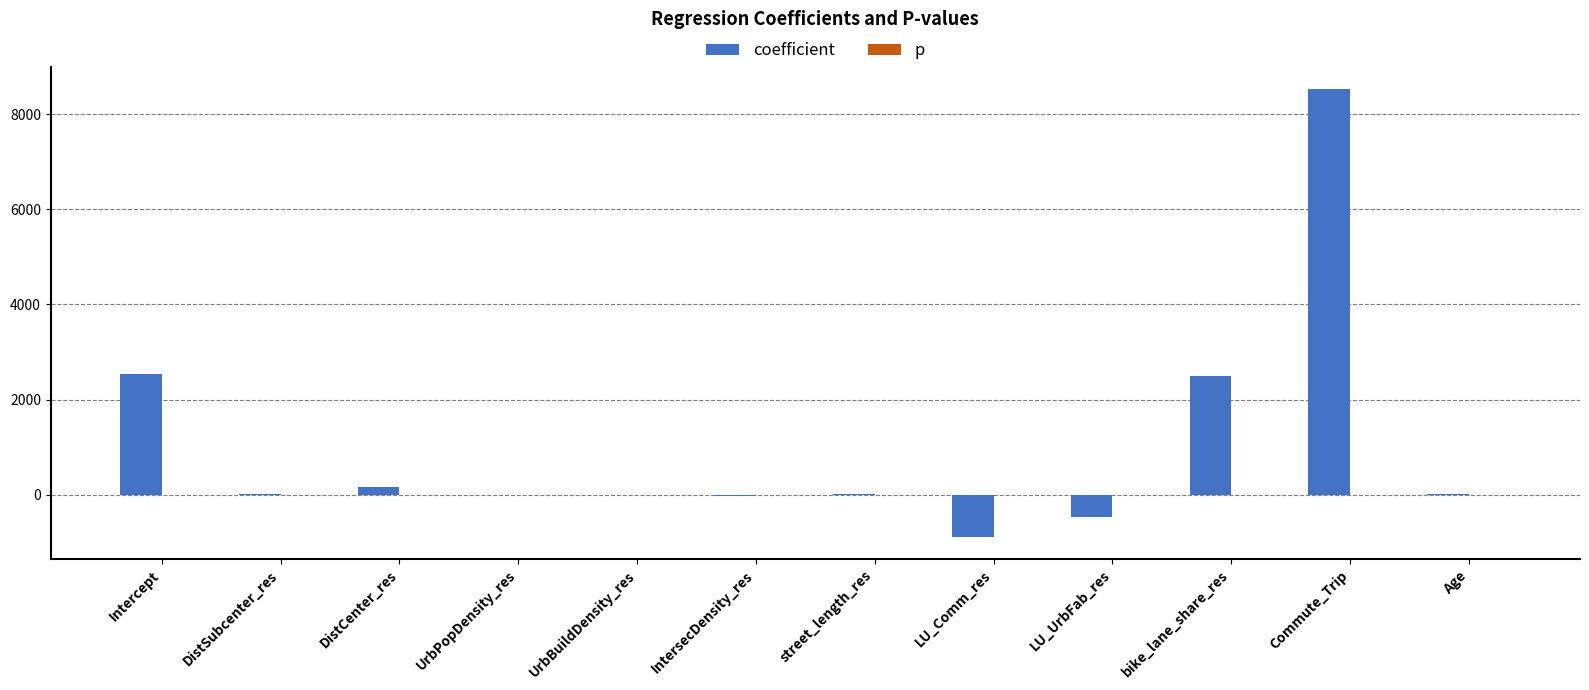

The coefficient series shows -0.0 at UrbBuildDensity_res. True or false?

True